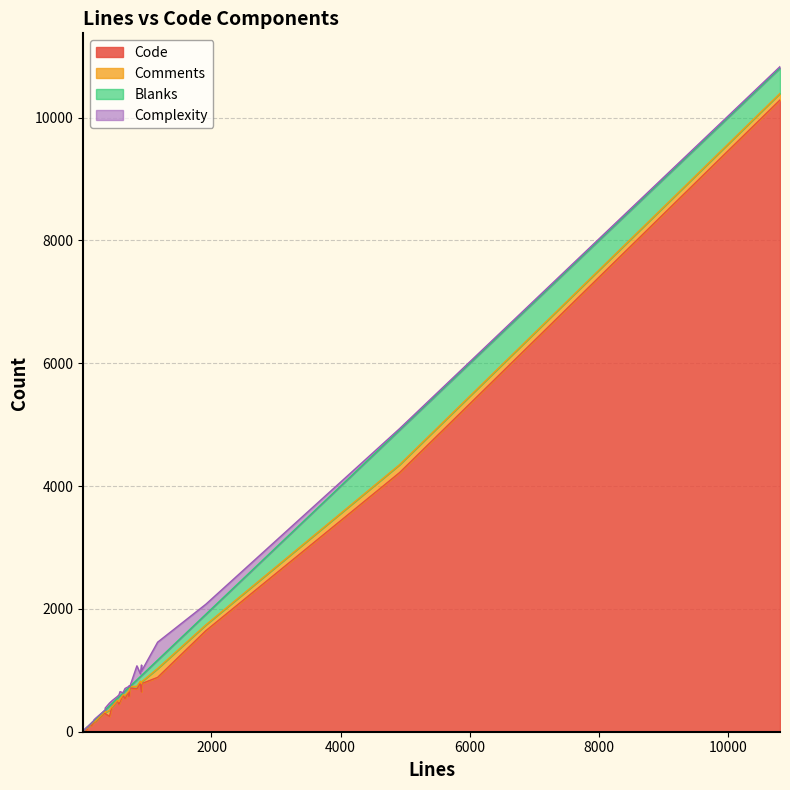

What is the sum of the Blanks values at 15 and 4?

183